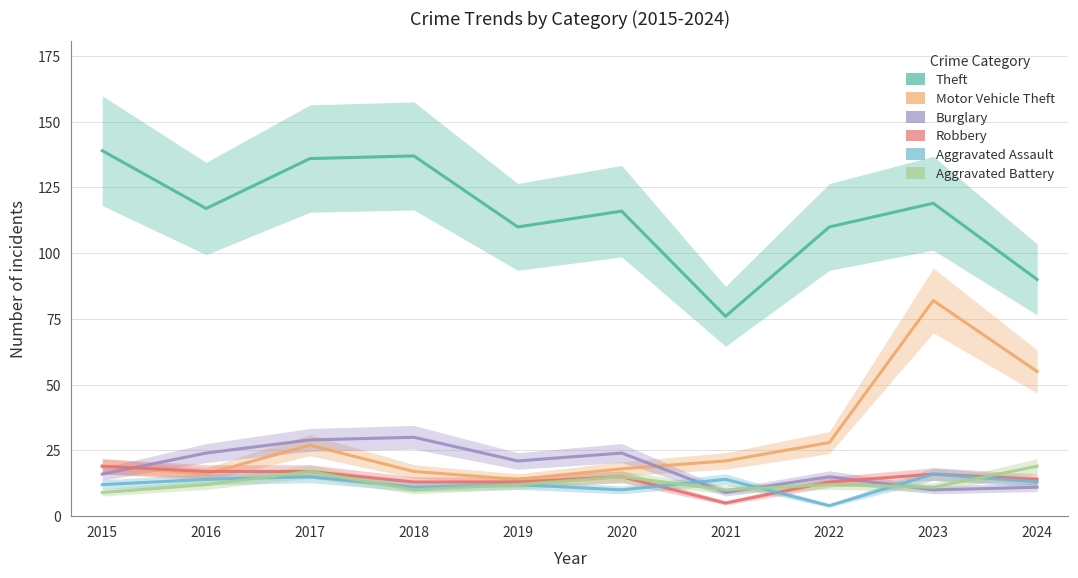

How many lines are shown in the chart?

6